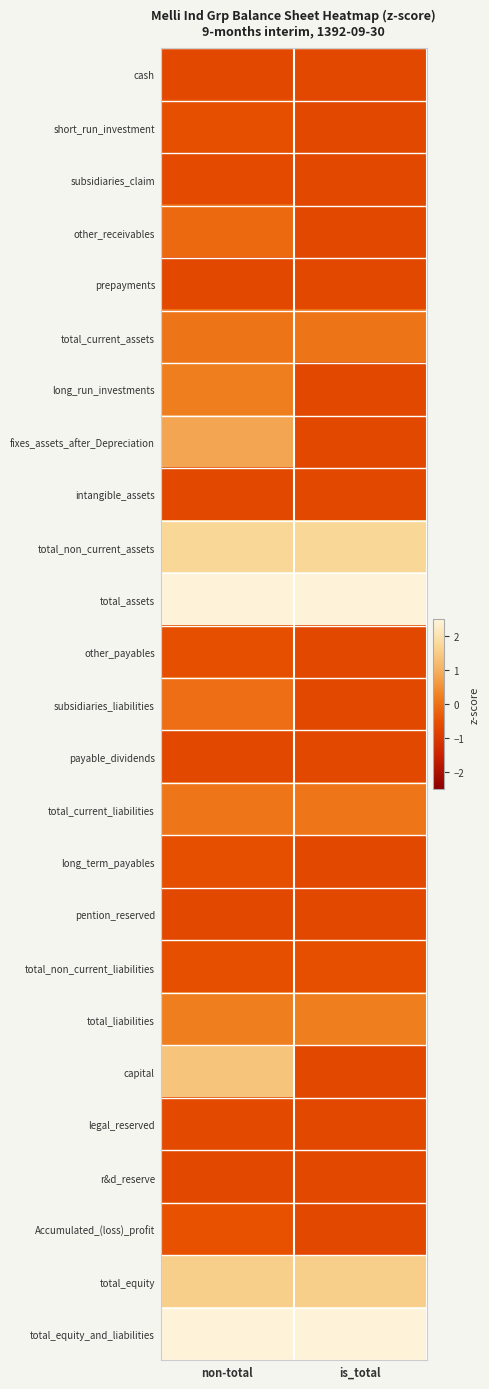

At which category is the sum across all series the highest?

non-total